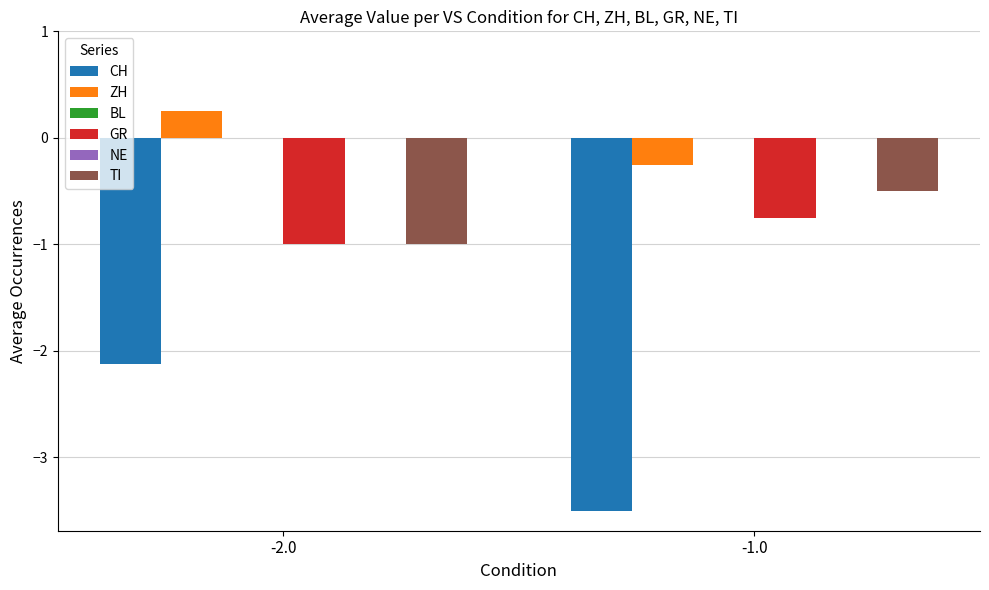

The value of NE at -2.0 is 0.0. True or false?

True